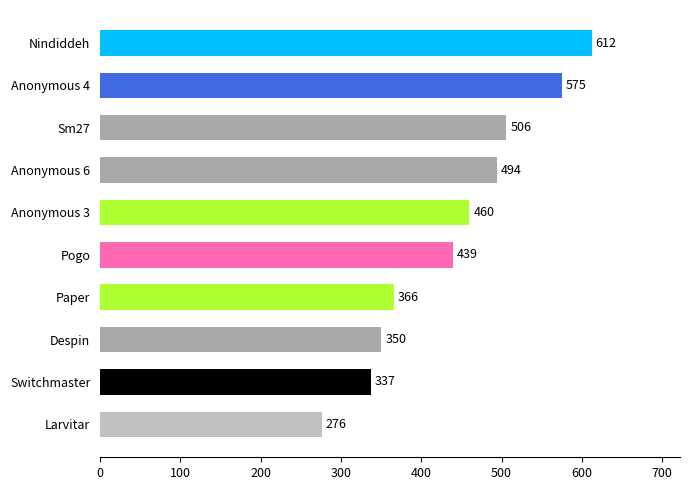

Is it true that the value at Pogo is 692?

False